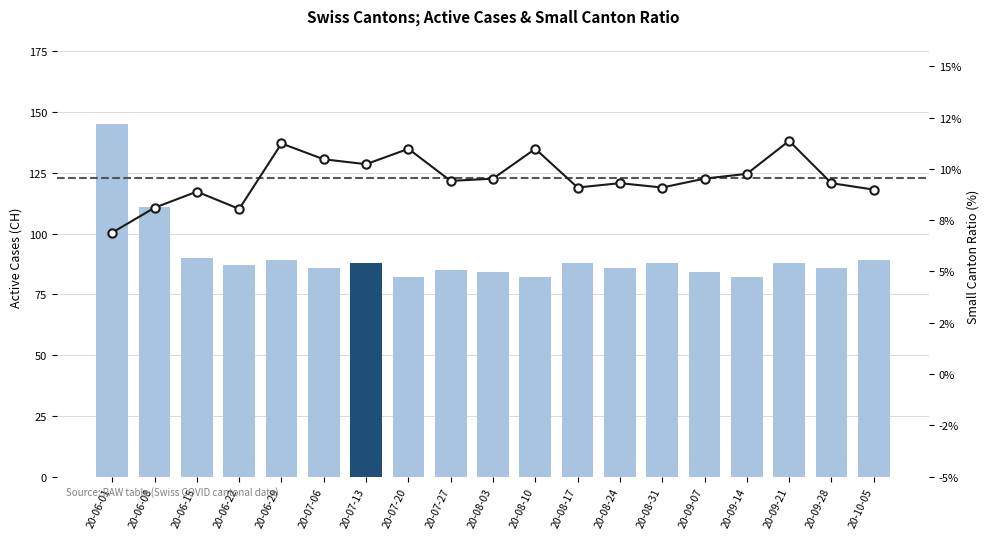

Which has a higher value, 20-06-15 or 20-08-24?

20-06-15